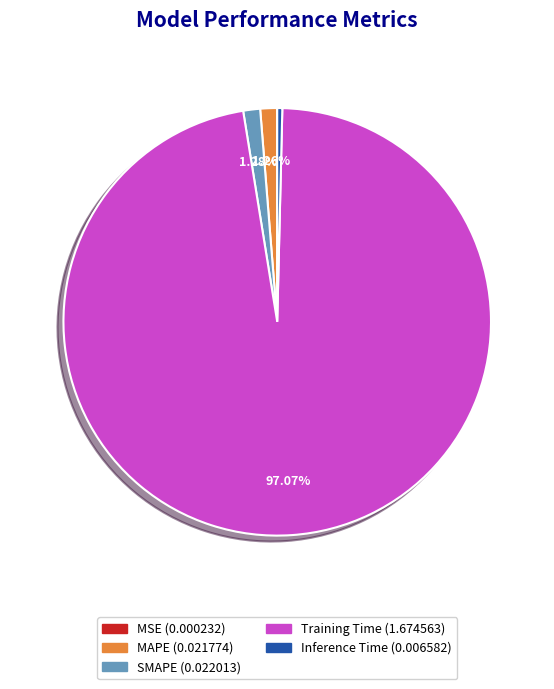

Is the sum of Training Time and Inference Time greater than half?

Yes